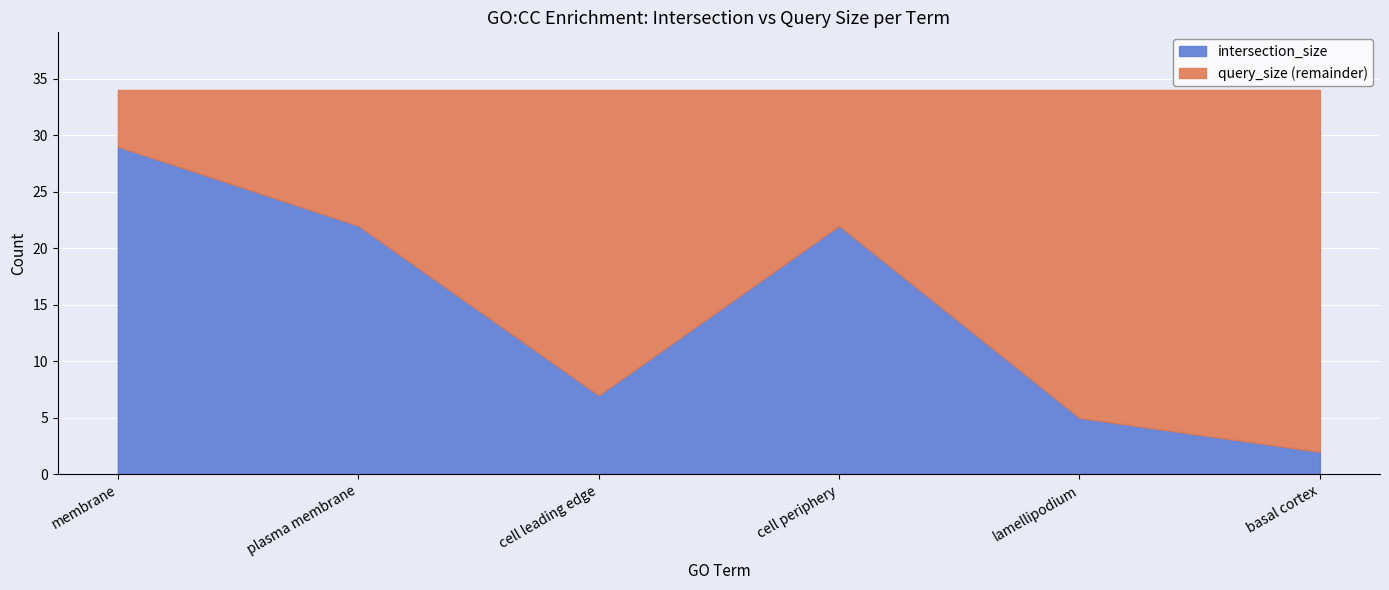

The intersection_size series shows 22 at plasma membrane. True or false?

True